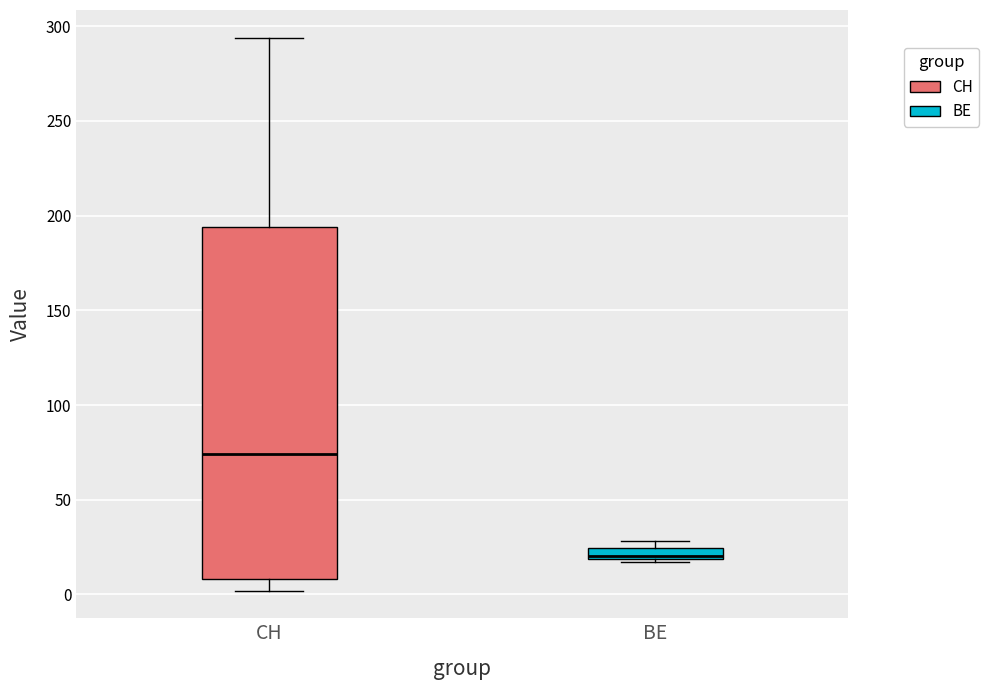

Which box's median line is the highest?

CH